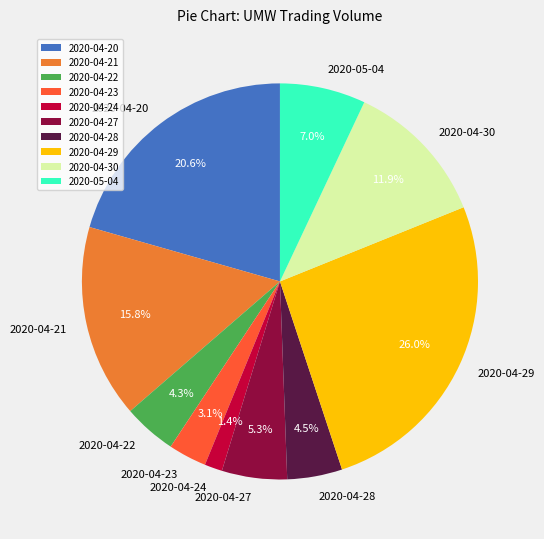

Which has a higher value, 2020-04-30 or 2020-04-24?

2020-04-30